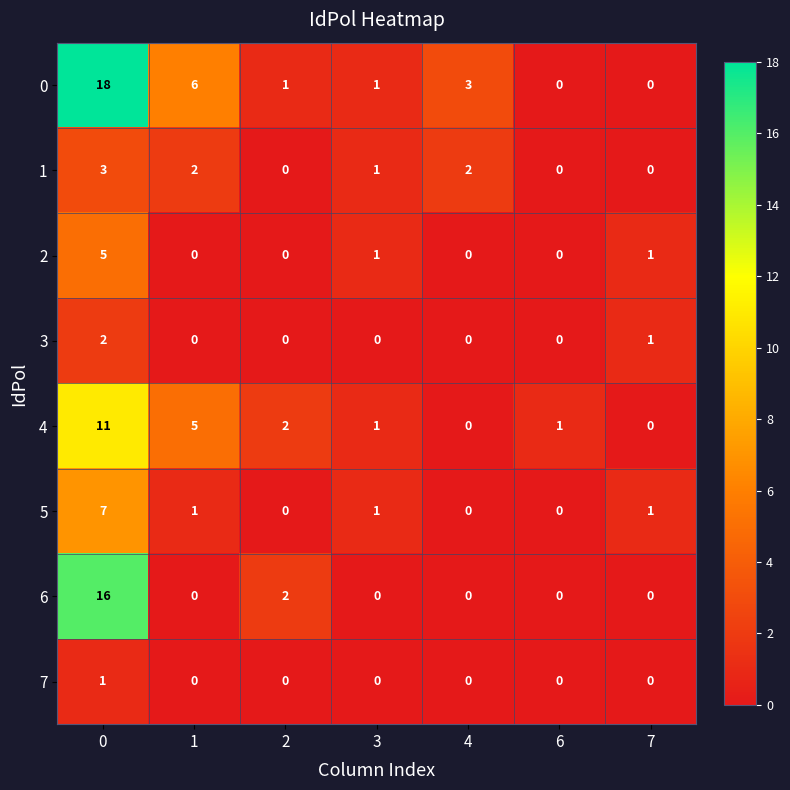

What is the maximum value shown in the chart?

18